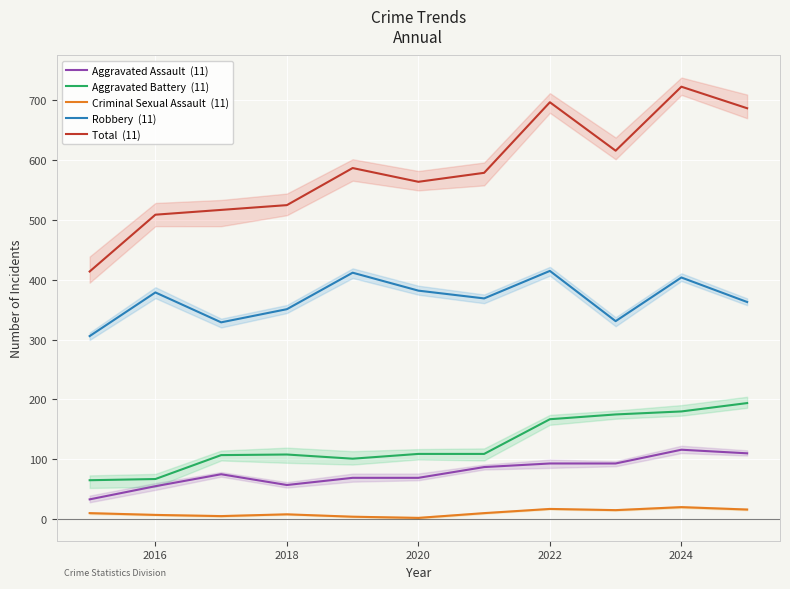

Which series has the widest spread of values?

Total  (11)